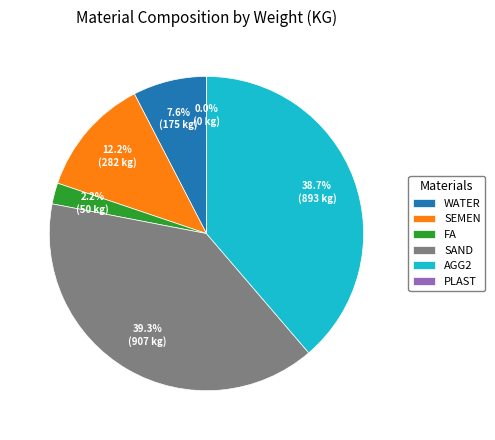

Combined, what portion of the pie is WATER and SAND?

46.9%